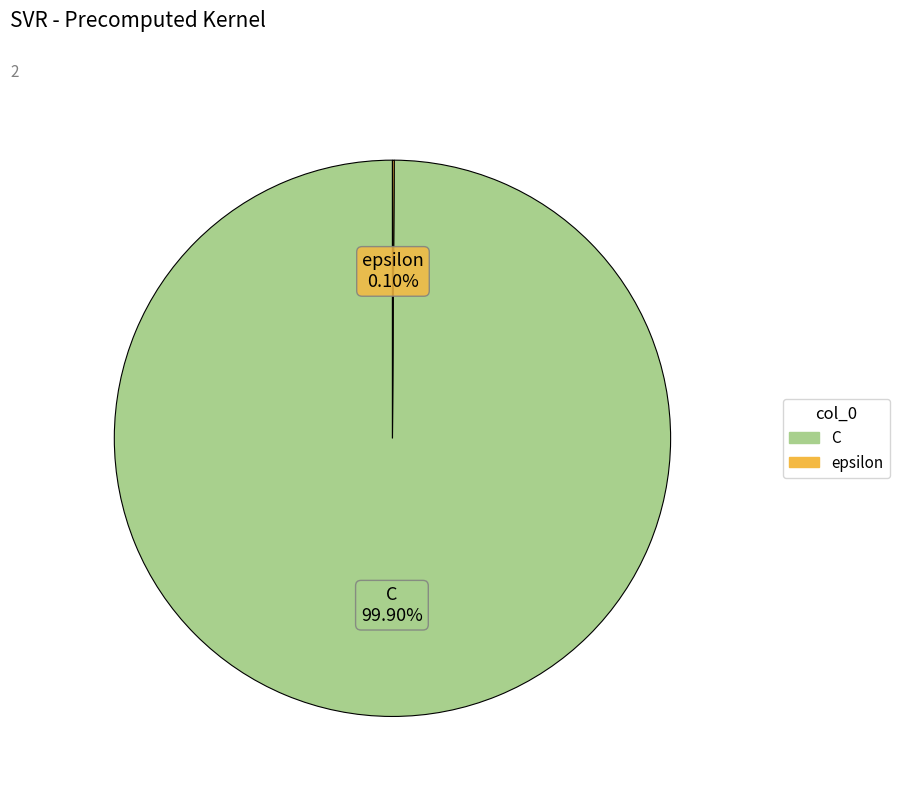

Which category accounts for the majority?

C